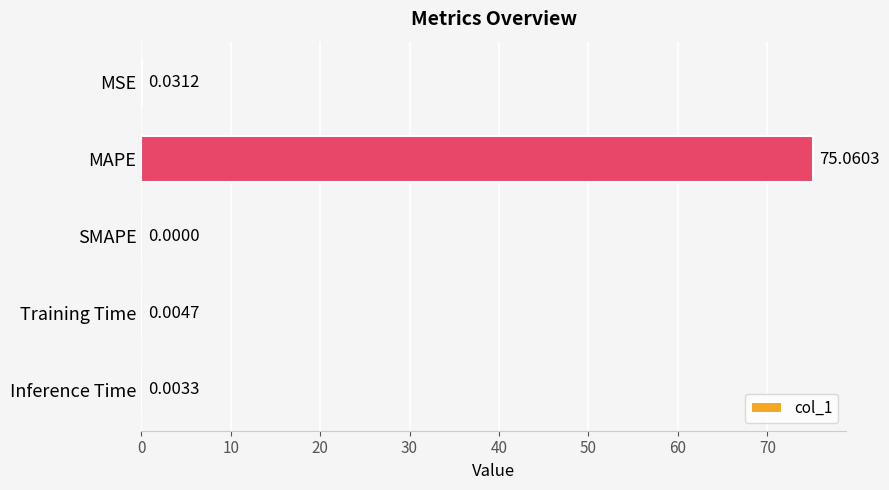

Which label corresponds to the largest value in the chart?

MAPE